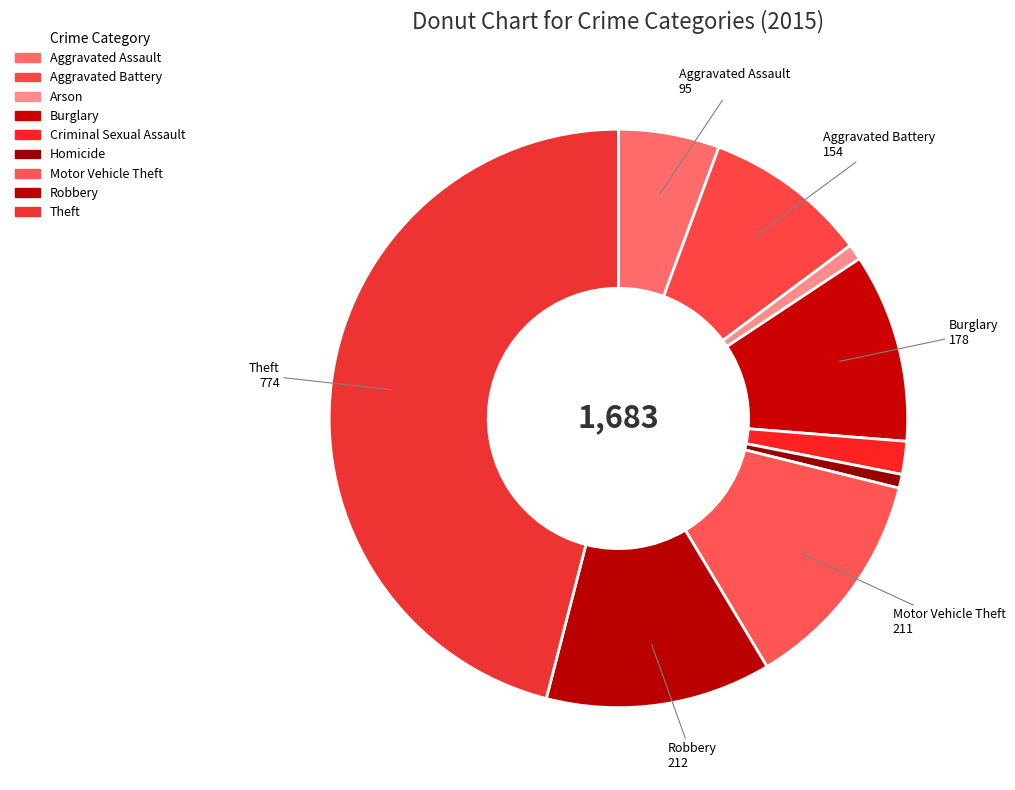

How many slices are in this pie chart?

9